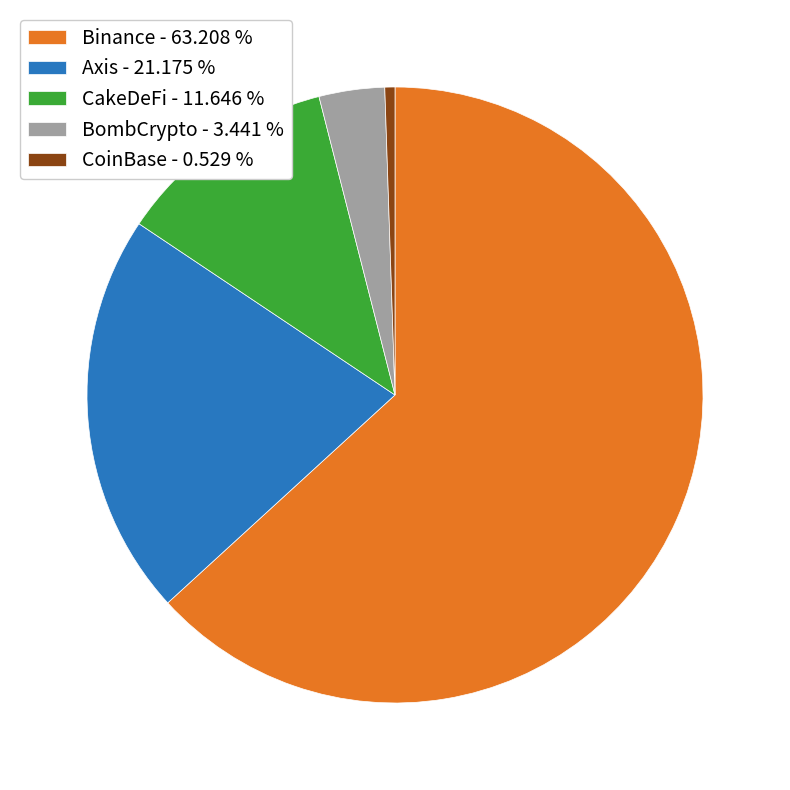

Count the number of slices in the pie.

5